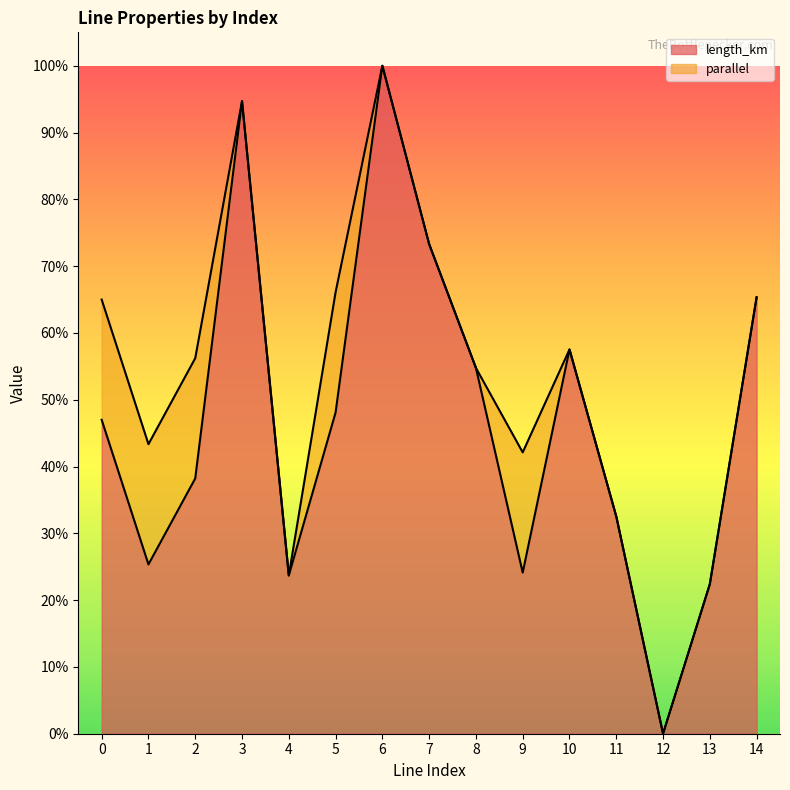

Rank the categories by value from lowest to highest.

12, 13, 4, 9, 1, 11, 2, 0, 5, 8, 10, 14, 7, 3, 6